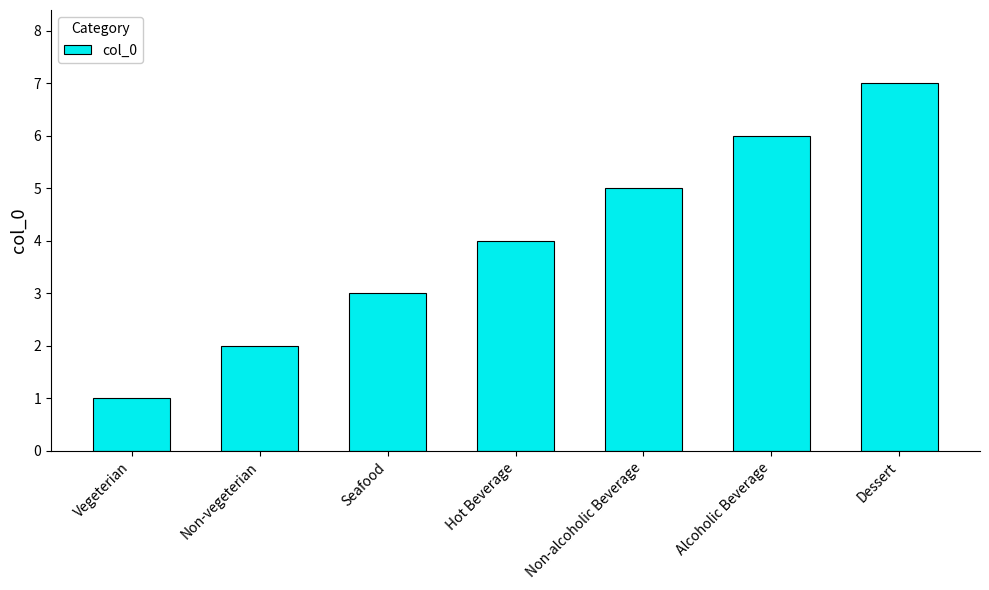

List the labels in order of value, largest first.

Dessert, Alcoholic Beverage, Non-alcoholic Beverage, Hot Beverage, Seafood, Non-vegeterian, Vegeterian